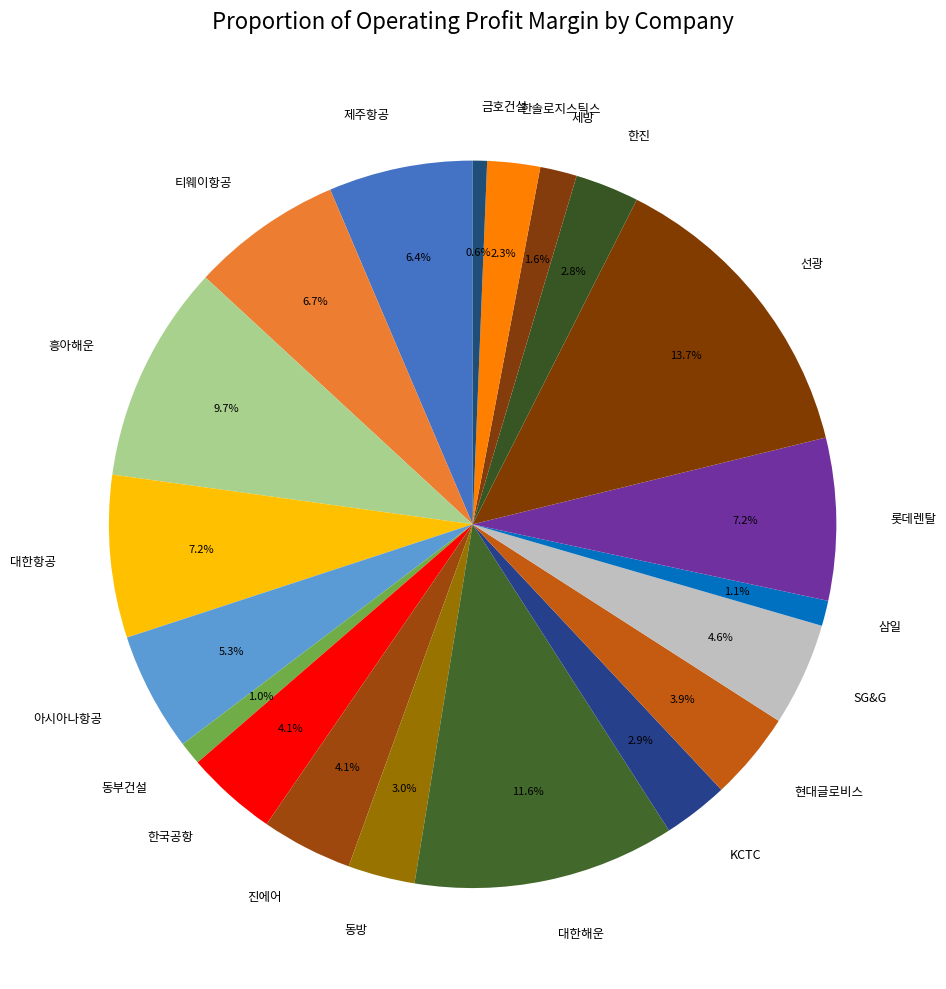

To the nearest percent, what percentage of the pie is 흥아해운?

10%